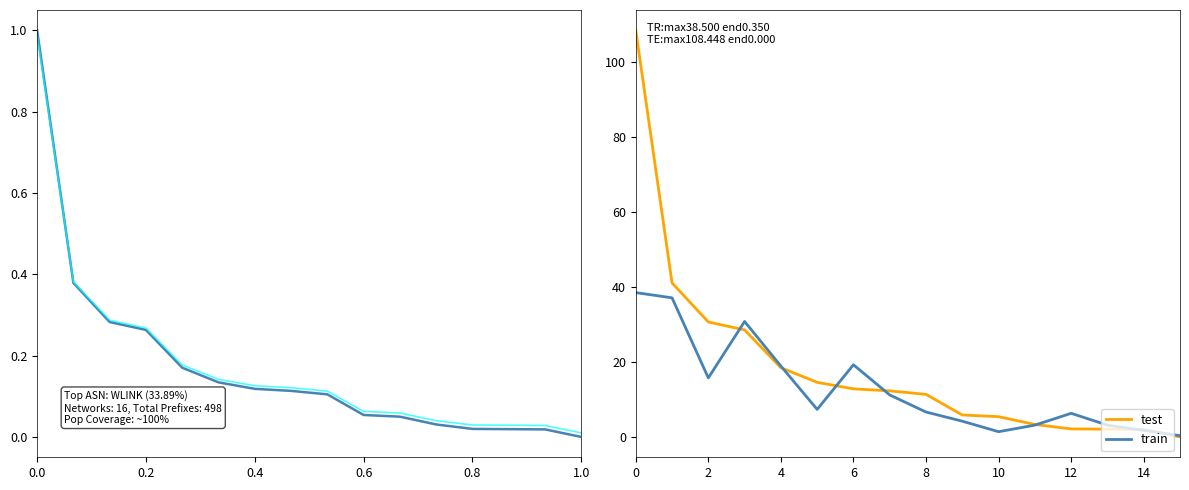

What is the value of the User Population % point at the 2nd from the left?

0.4